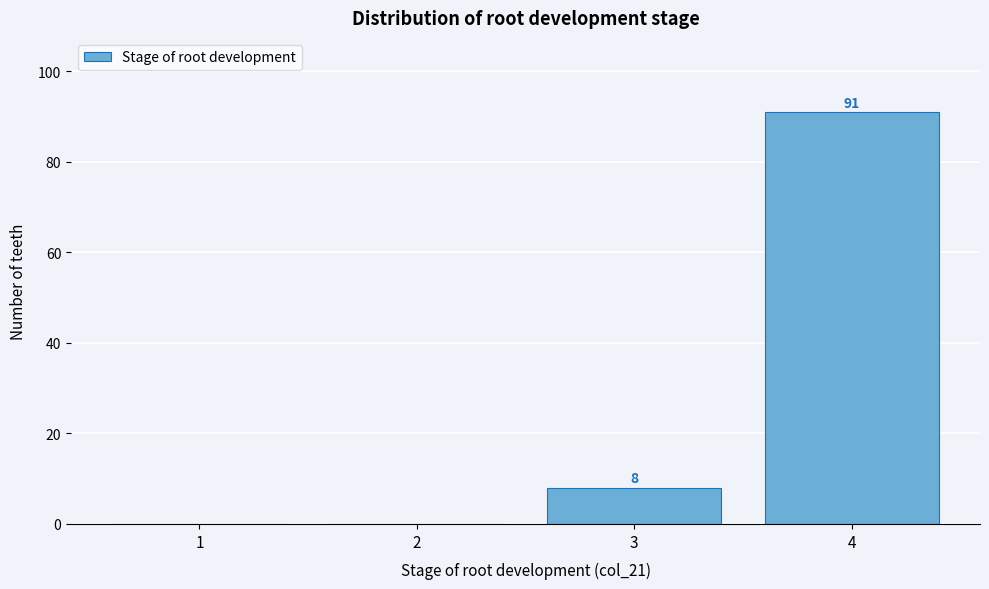

Reading left to right, list all the values displayed in this chart.

1=0	2=0	3=8	4=91